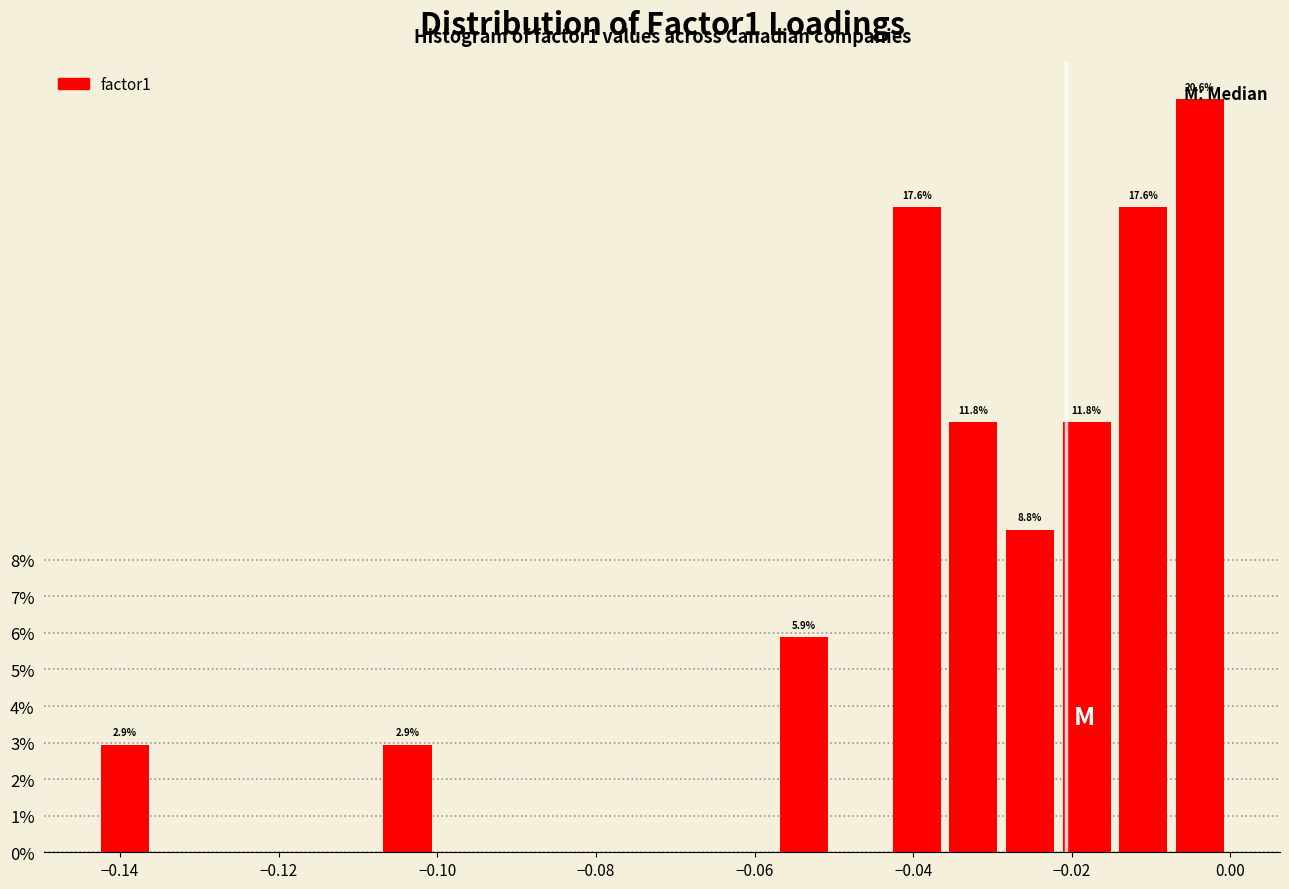

Read against the x-axis, roughly where is the centre of the tallest bar?

-0.004